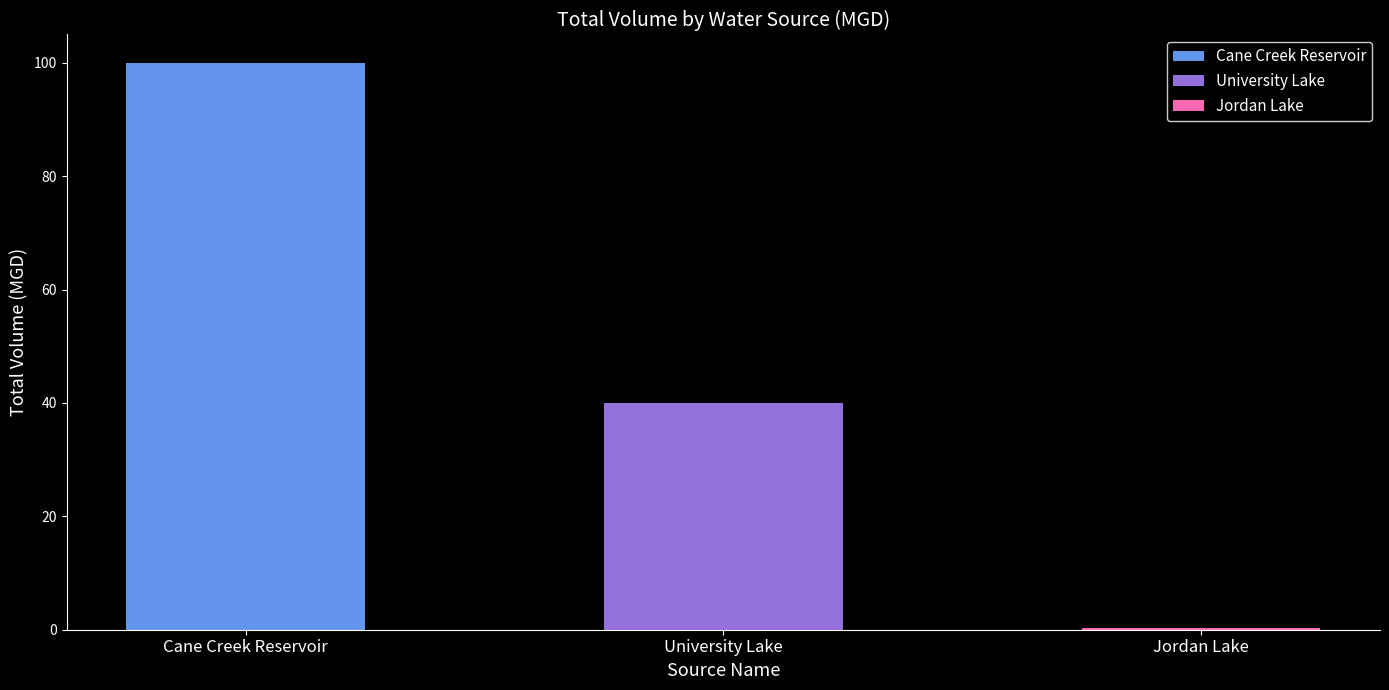

List the labels in order of value, smallest first.

Jordan Lake, University Lake, Cane Creek Reservoir